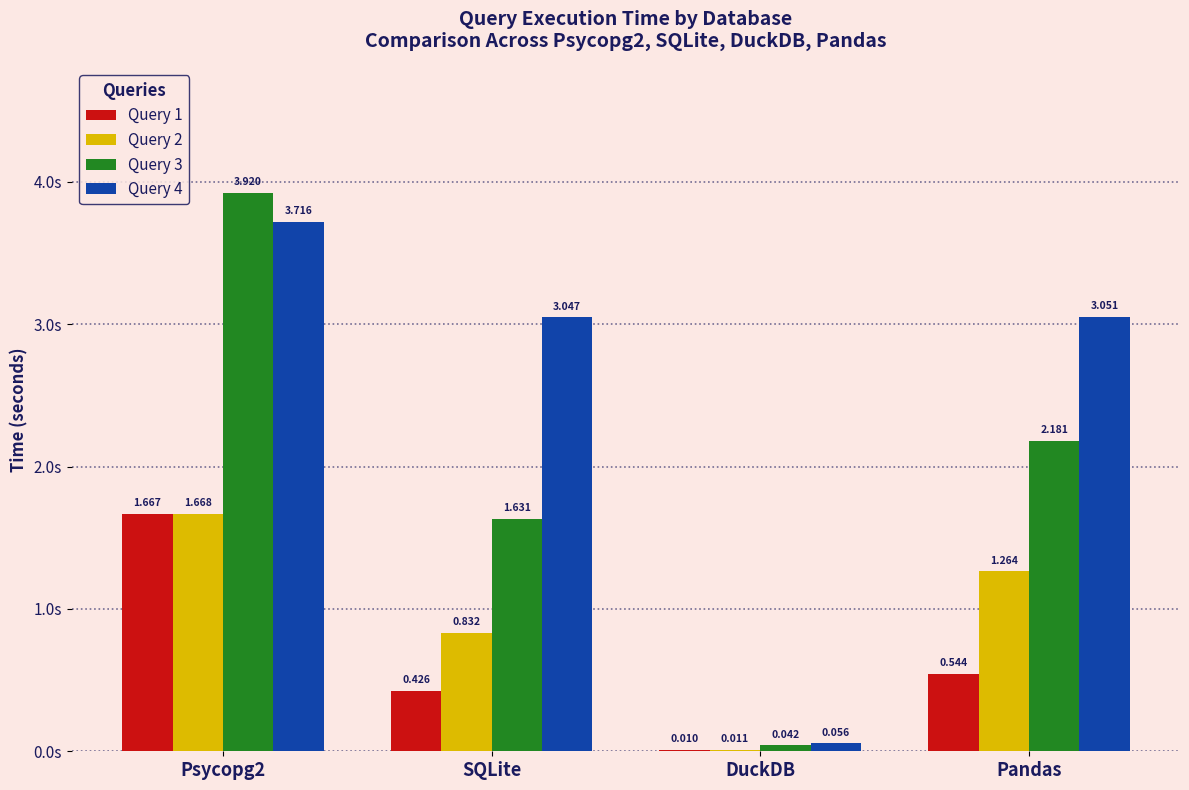

Where is Query 4 nearest to the value 1?

DuckDB